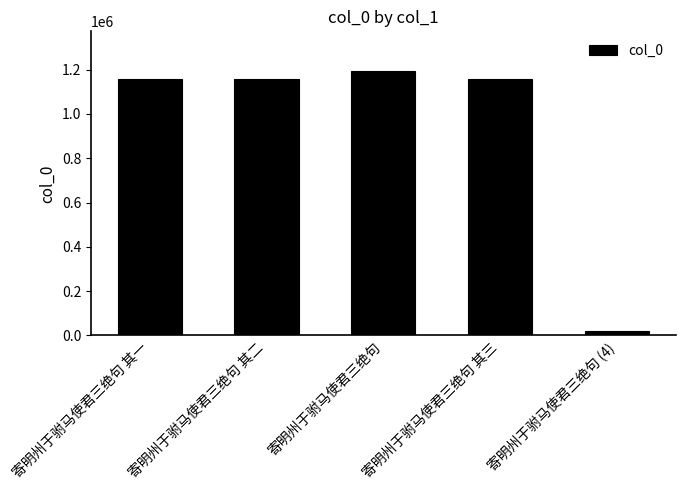

Between 寄明州于驸马使君三绝句 and 寄明州于驸马使君三绝句 (4), which is larger?

寄明州于驸马使君三绝句